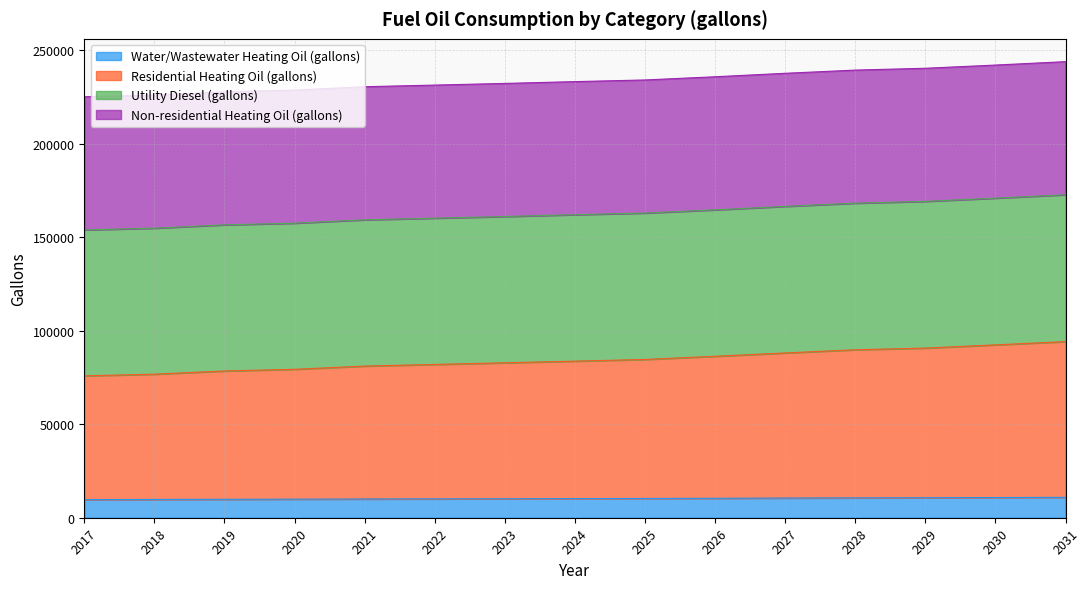

True or false: Water/Wastewater Heating Oil (gallons) and Residential Heating Oil (gallons) intersect in this chart.

False